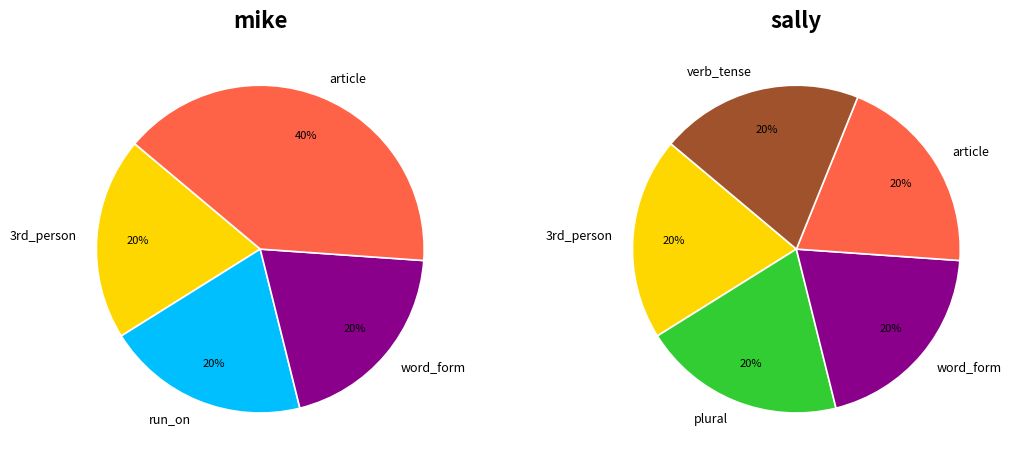

What is the total percentage of sally and mike?

100.0%